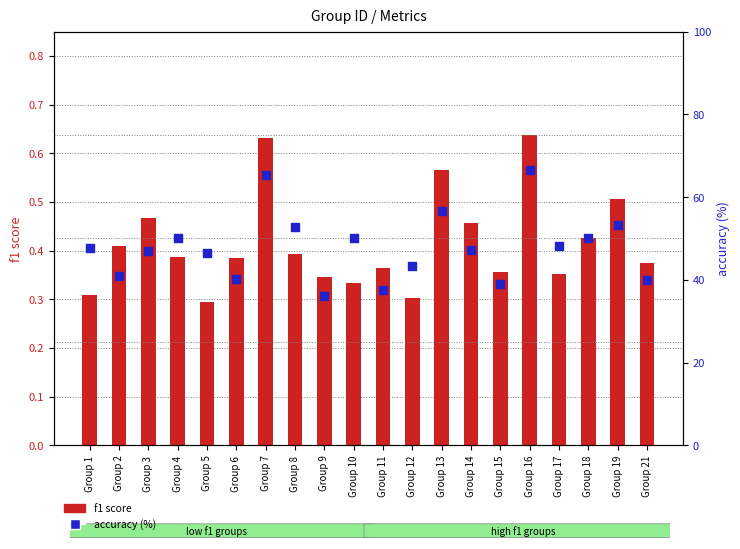

At how many categories does at least one series exceed 37?

19